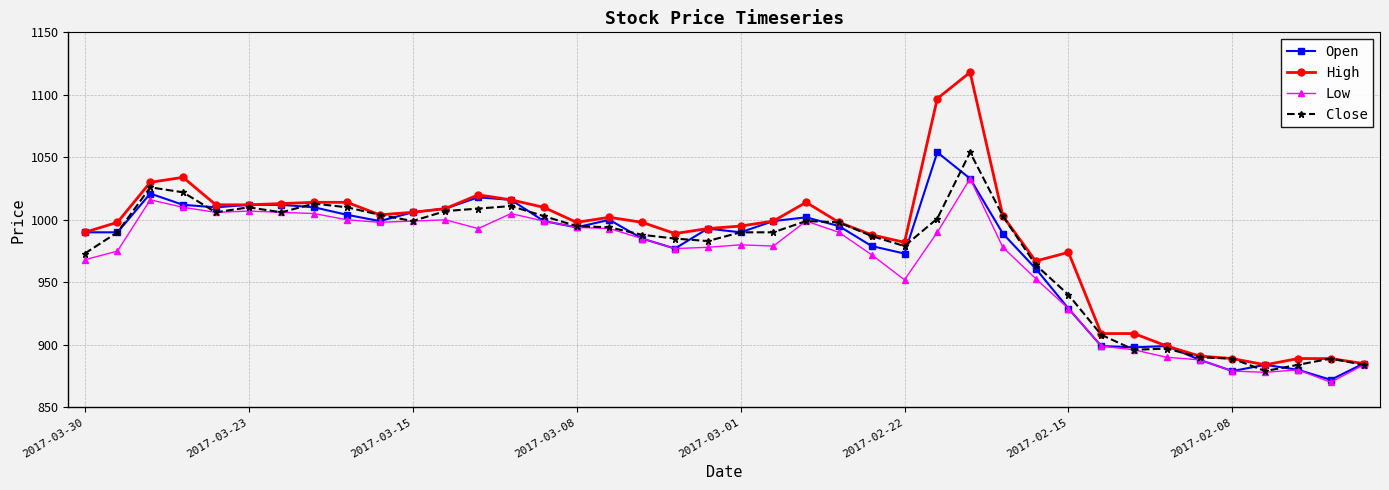

What is the value of the High point at the 5th from the left?

1012